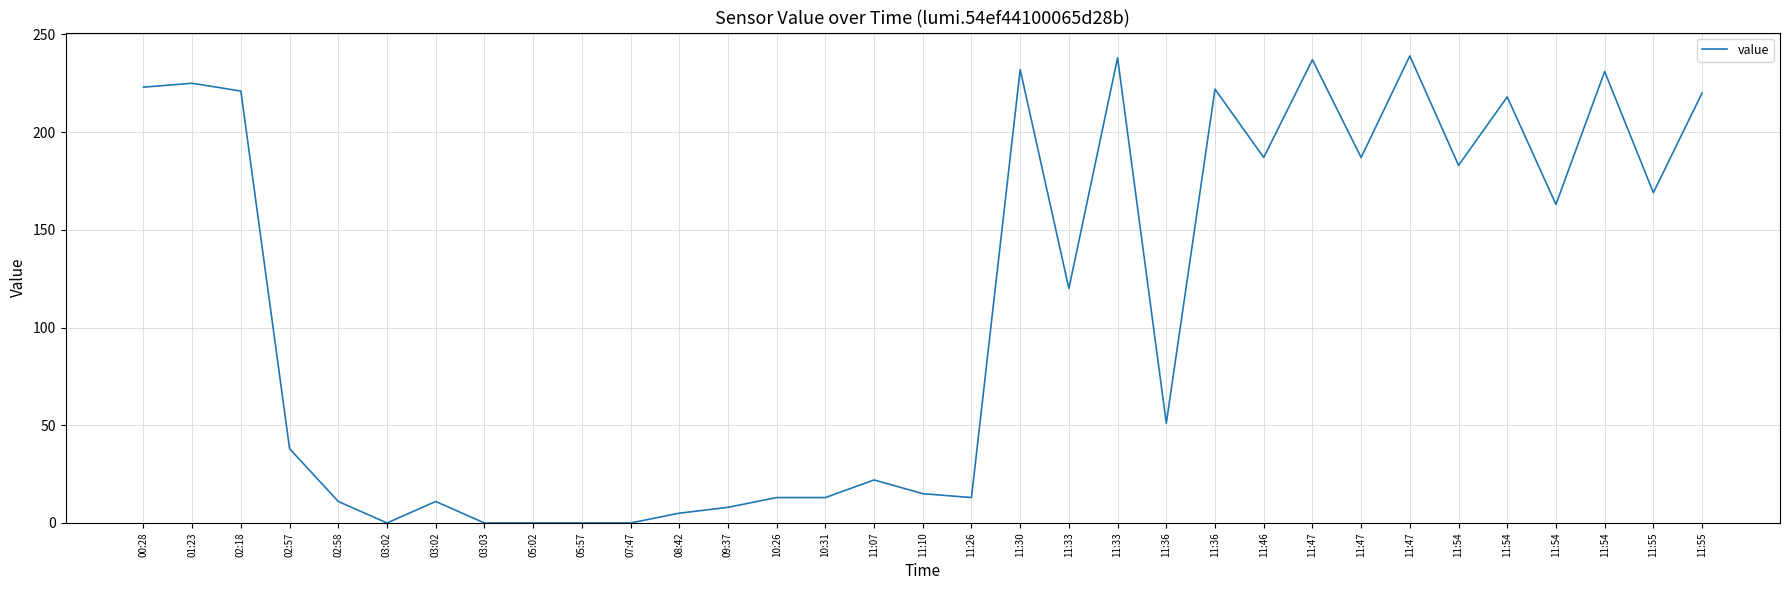

How many points are lower than both their immediate neighbors (excluding endpoints)?

9